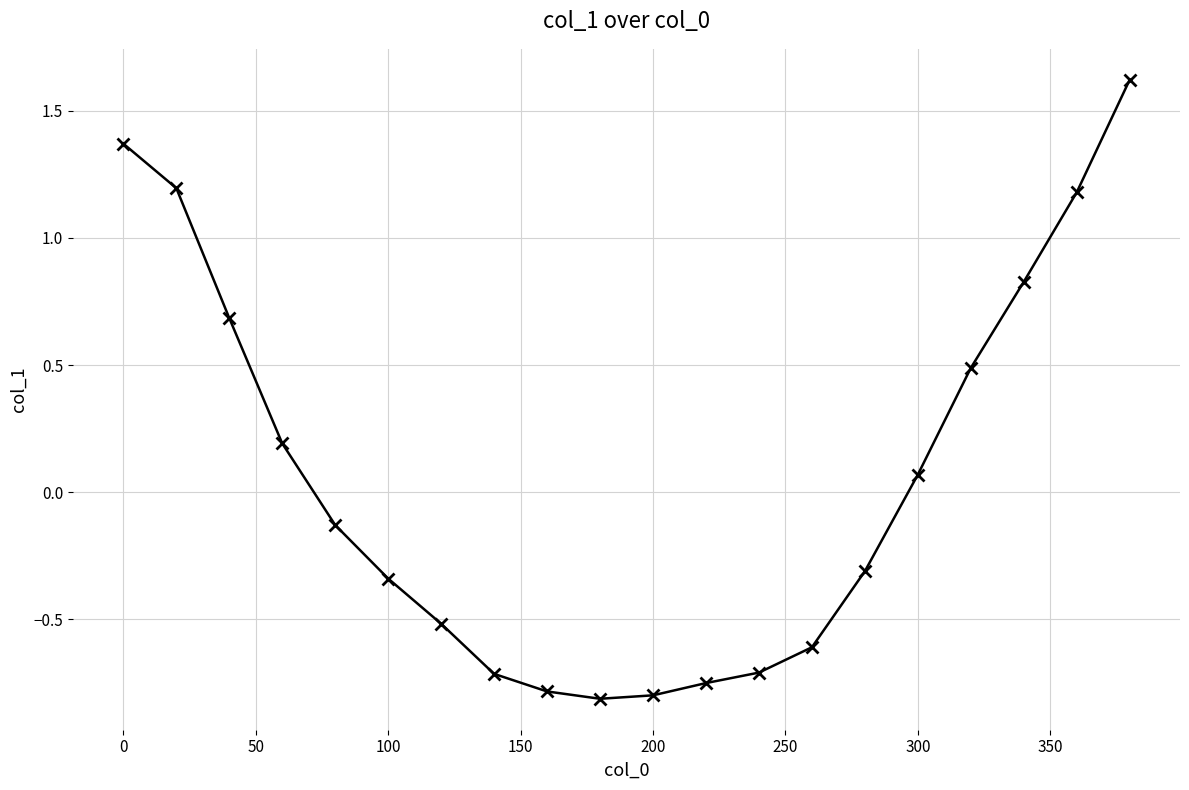

Does the chart display data point markers on the line(s)?

Yes